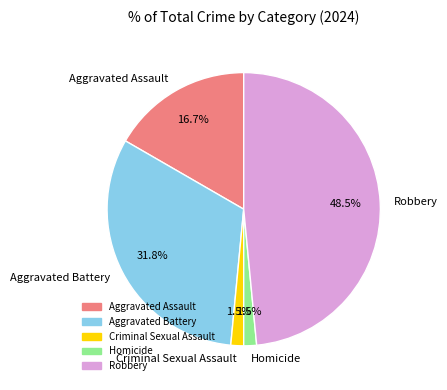

Which slice is the largest?

Robbery